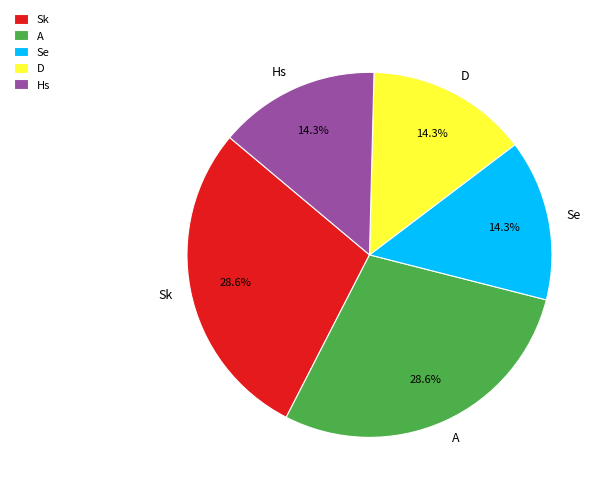

To the nearest percent, what is the average slice percentage?

20%